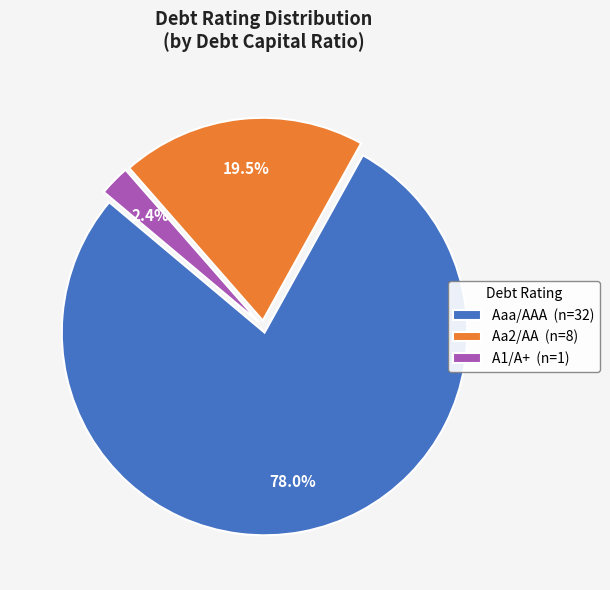

What portion of the pie excludes A1/A+ (n=1)?

97.6%